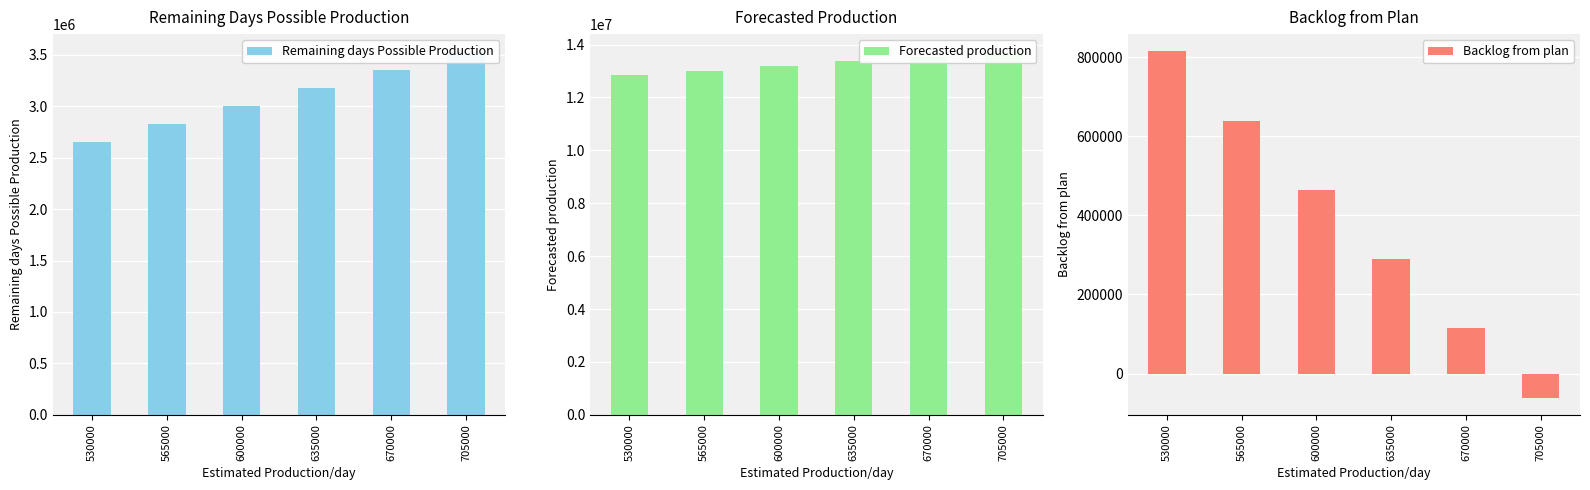

Rank the series at 705000 from highest to lowest value.

Forecasted production, Remaining days Possible Production, Backlog from plan